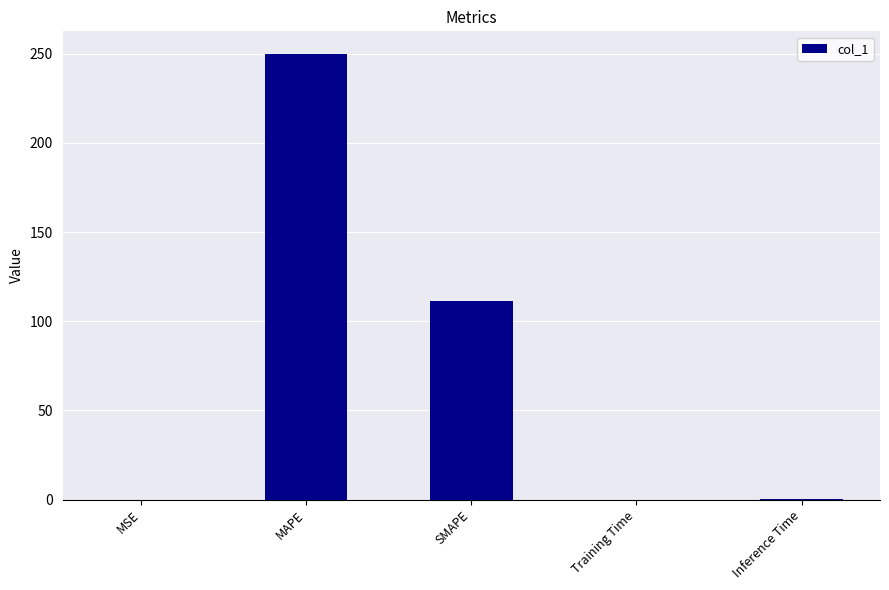

At which label is the value closest to 125?

SMAPE